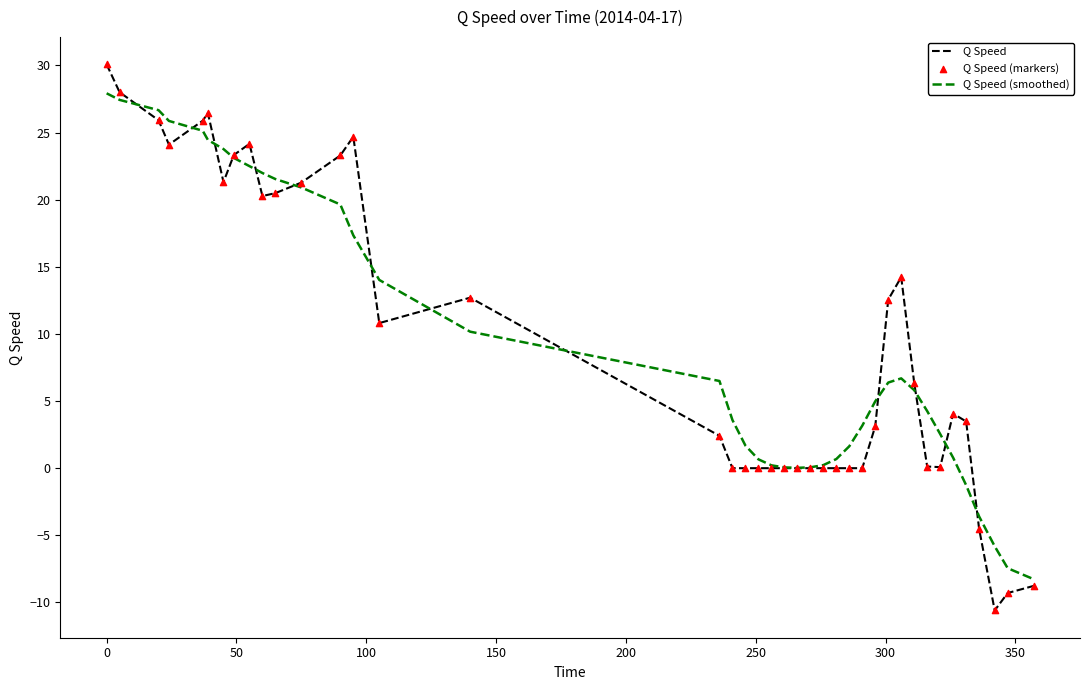

List the series in order of their peak value, lowest first.

Q Speed (smoothed), Q Speed